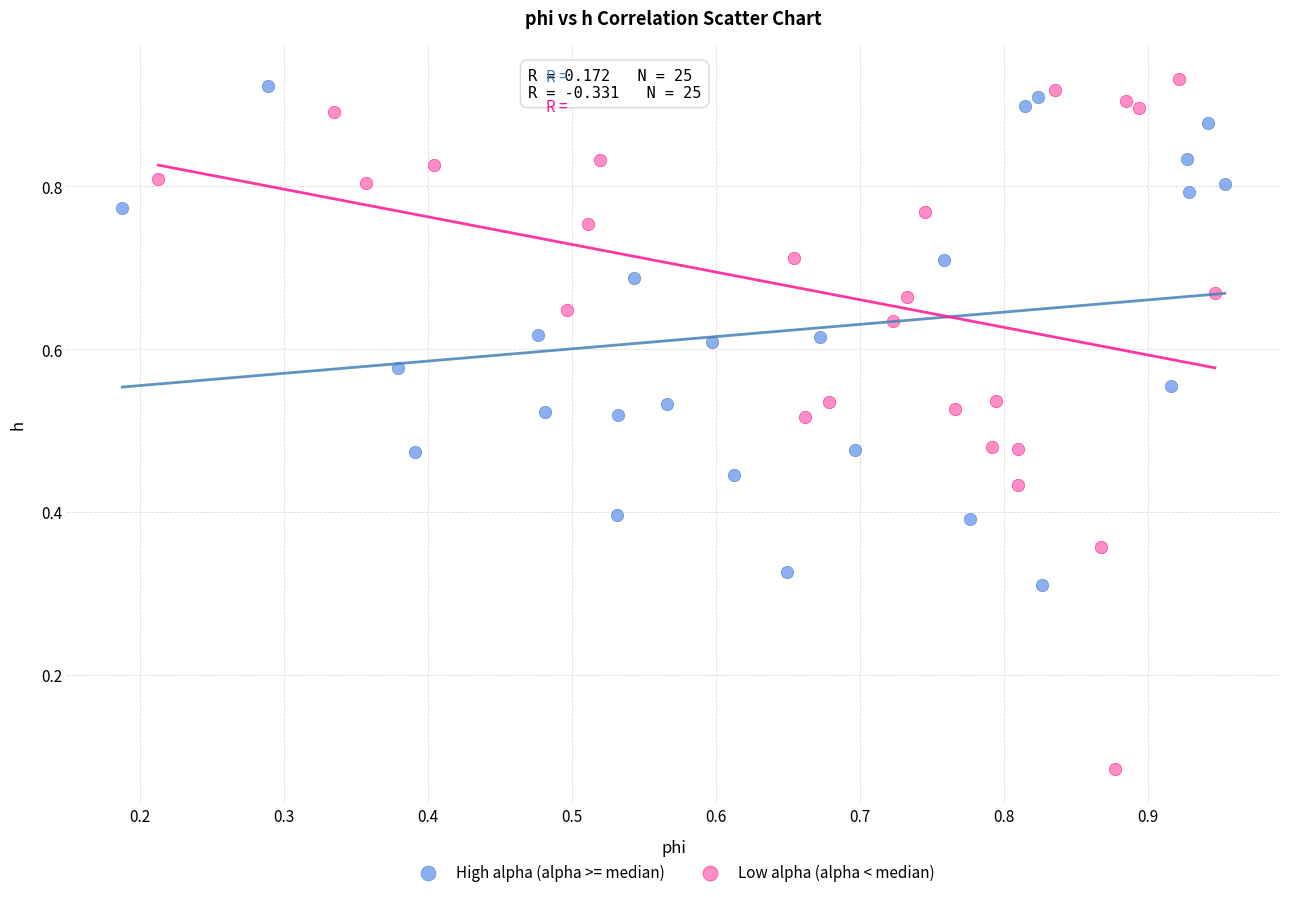

Which series contains the lowest Y value?

Low alpha (alpha < median)